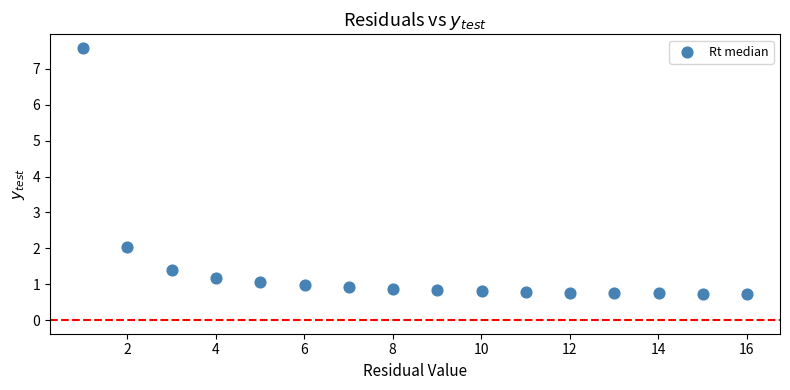

What Y value in the scatter plot is closest to 4?

2.0